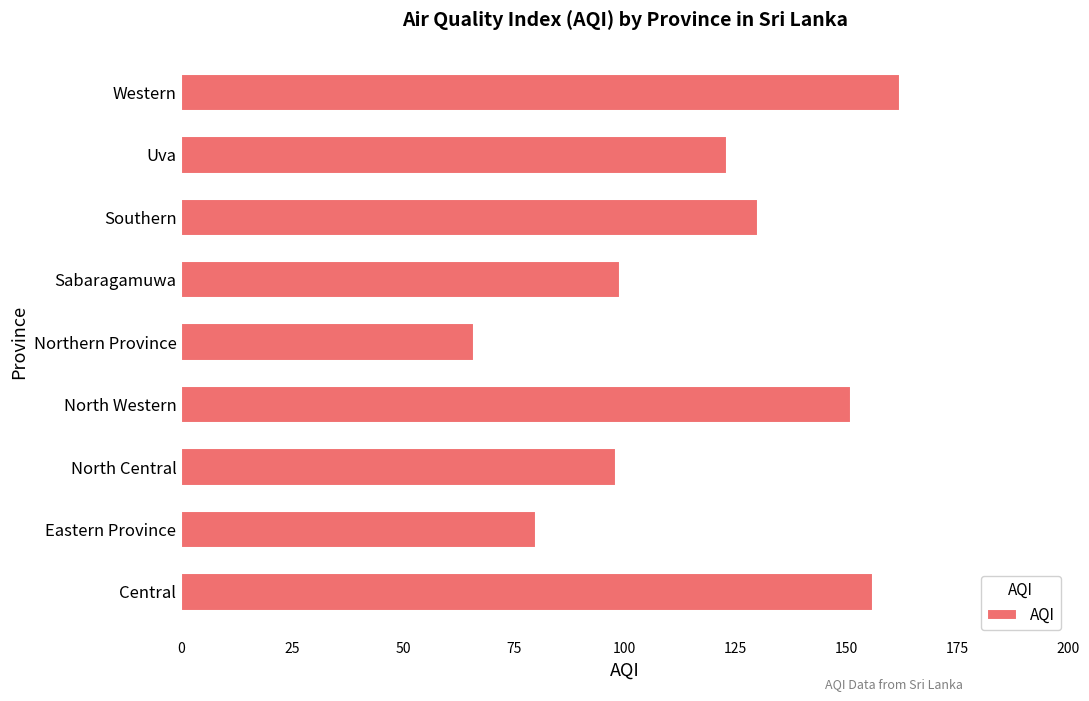

True or false: the data shows 98 at North Central.

True